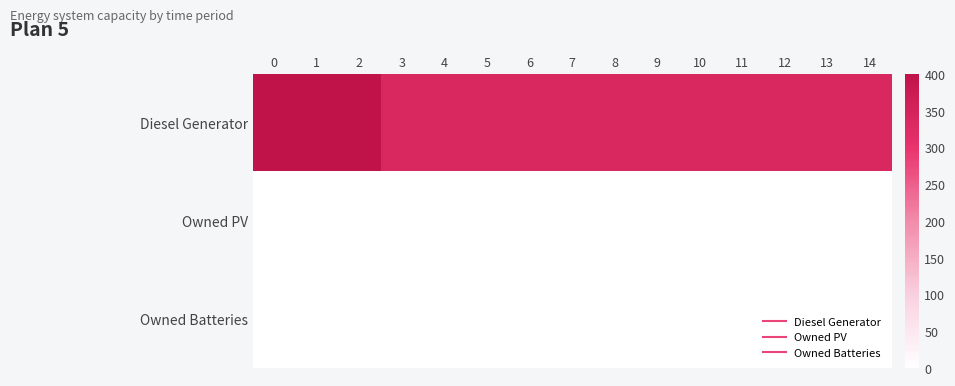

At how many categories does at least one series exceed 24?

15